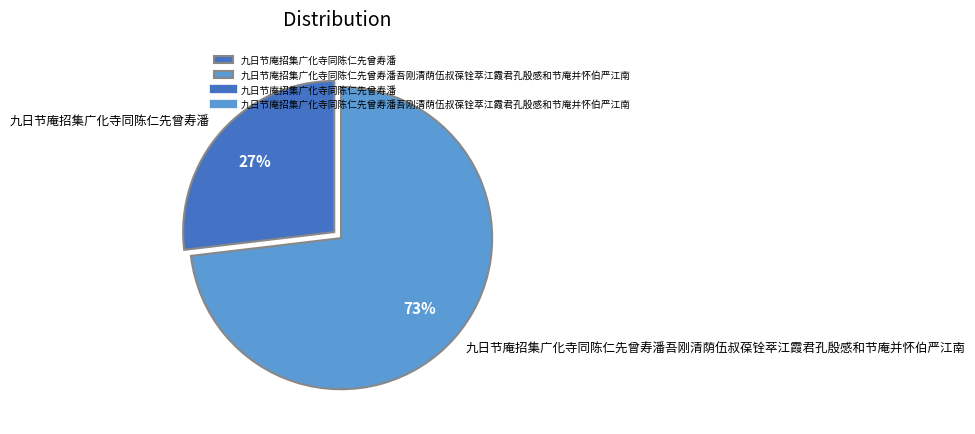

To the nearest percent, what is the difference between the largest and smallest slice percentages?

46%